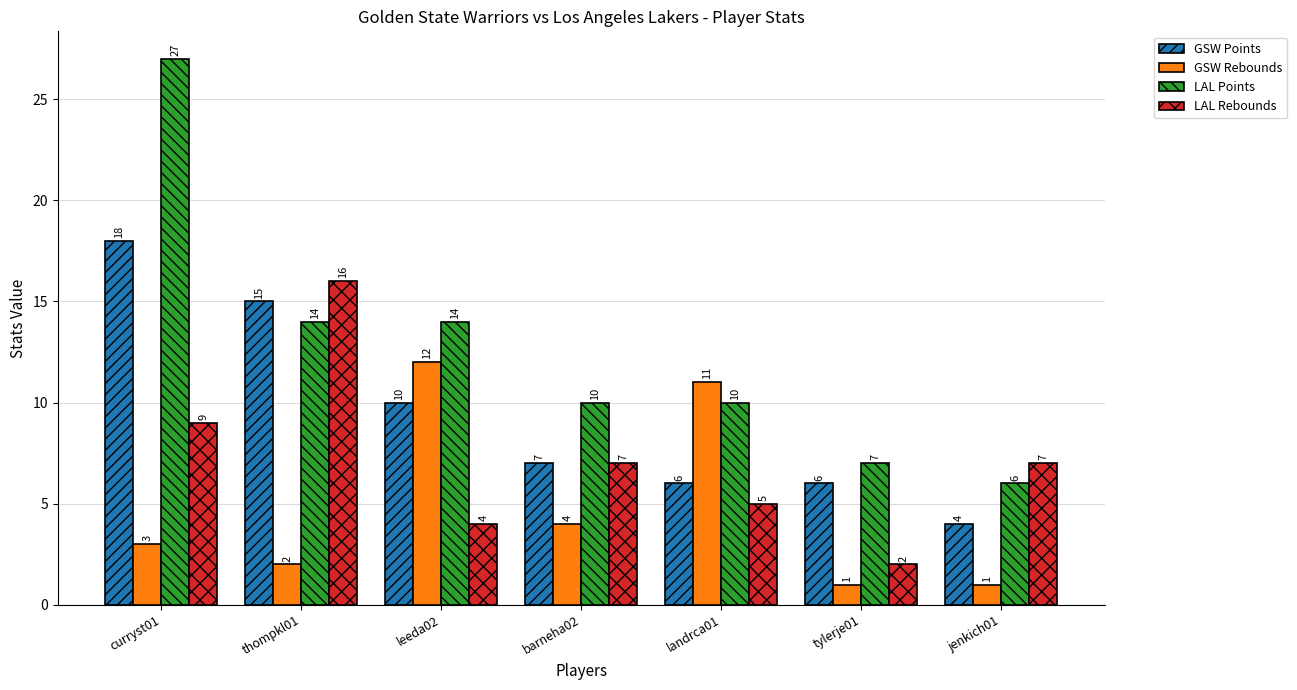

What is the label of the 3rd bar from the right?

landrca01